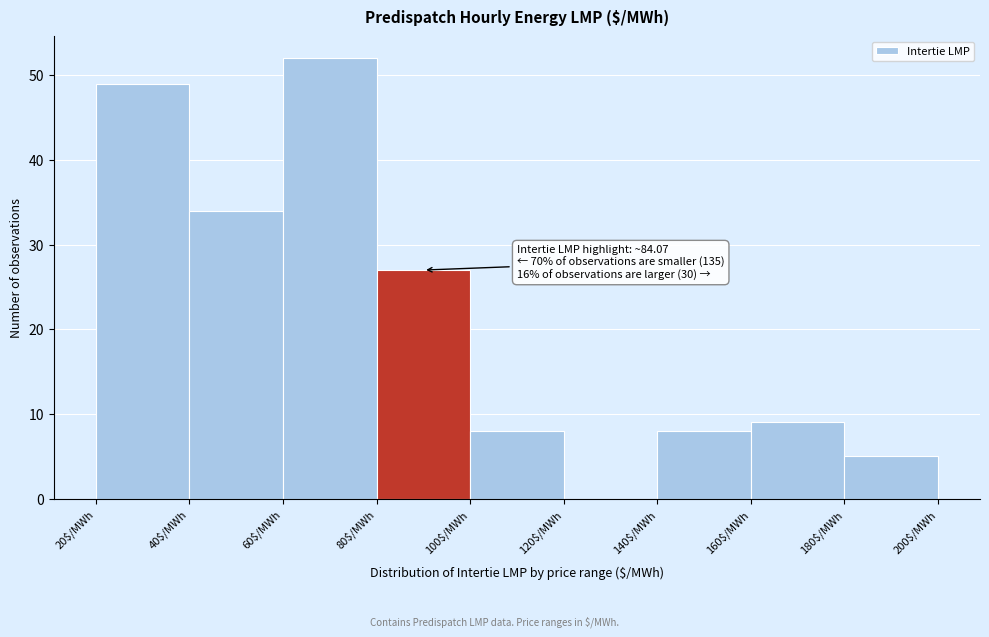

Which range on the x-axis has the tallest bar?

60 to 80